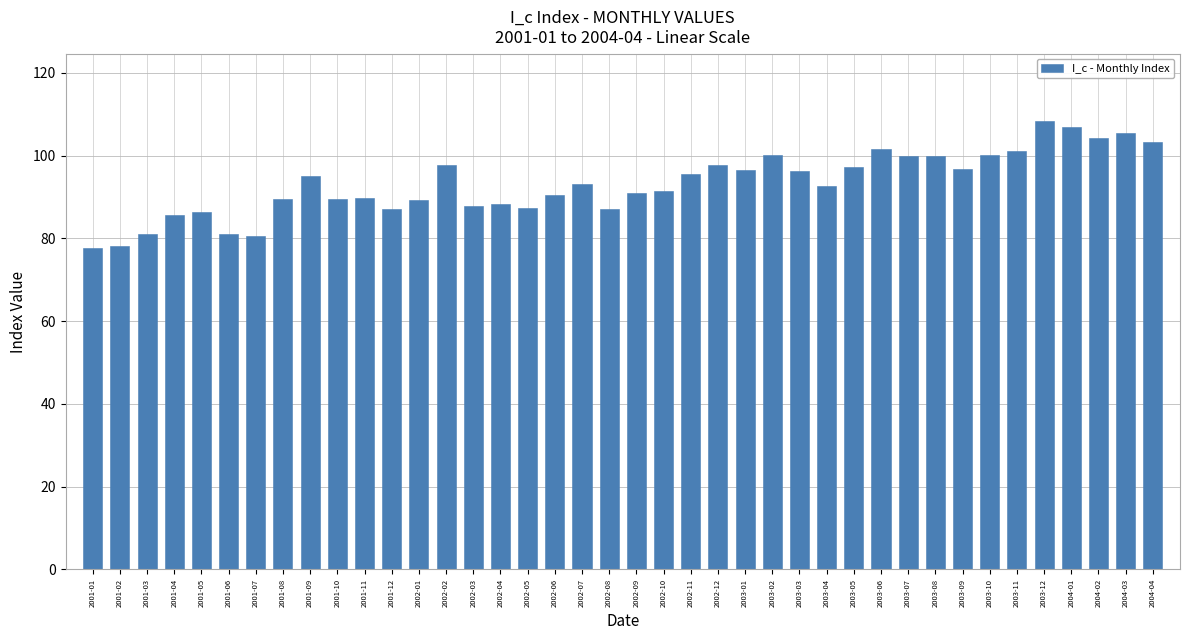

How many distinct data groups are displayed?

1